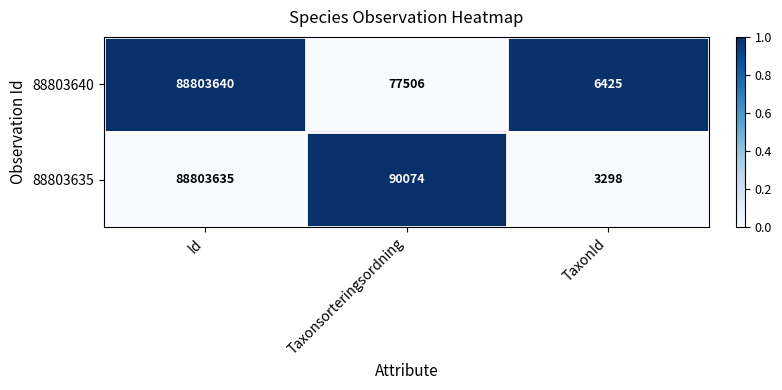

Reading left to right, transcribe all the data shown in this chart.

88803640: 88803640	77506	6425
88803635: 88803635	90074	3298